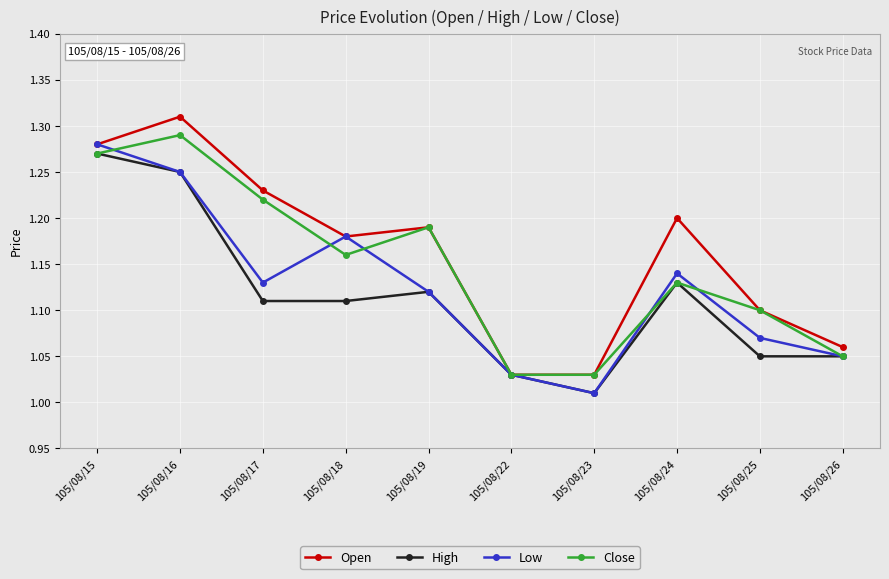

Where is the first local minimum for Close?

105/08/18